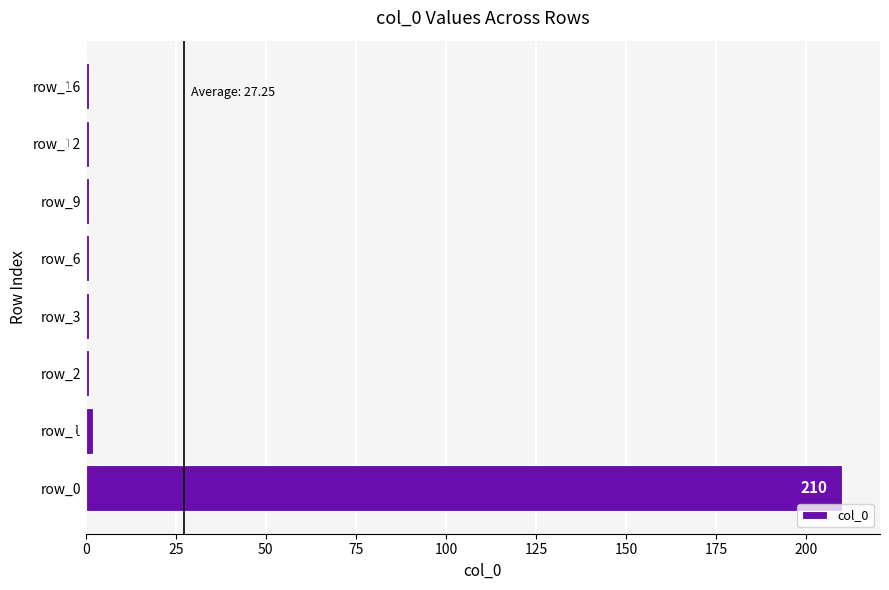

Reading bottom to top, list all the values displayed in this chart.

row_0=210	row_1=2	row_2=1	row_3=1	row_6=1	row_9=1	row_12=1	row_16=1